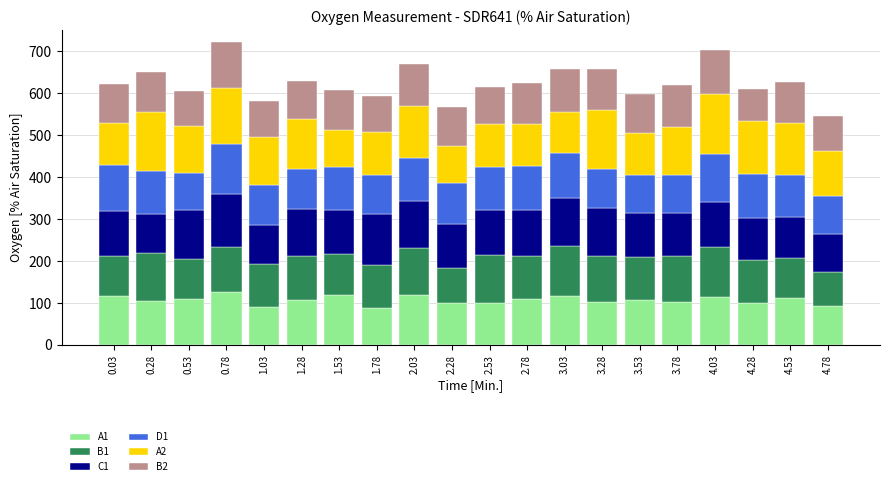

Count the number of data series in this chart.

6